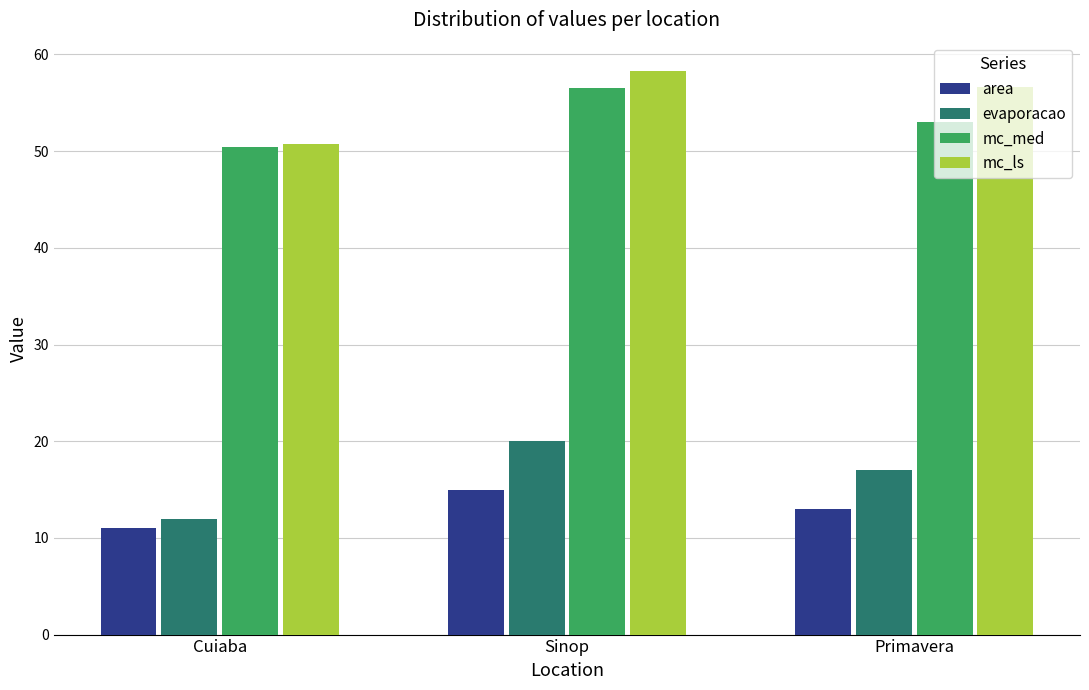

What position from the right is Sinop?

2